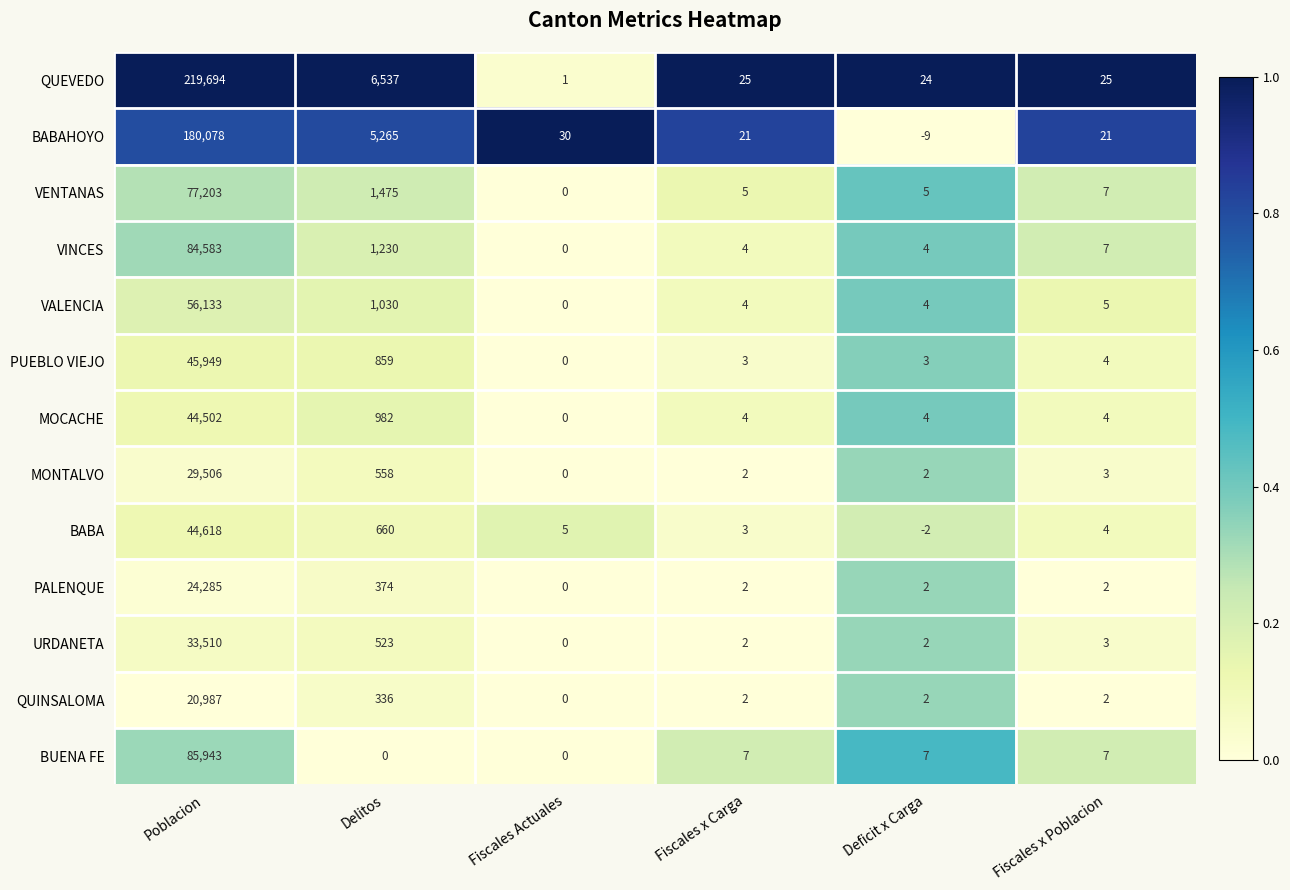

What is the sum of the QUINSALOMA values at Poblacion and Fiscales Actuales?

20987